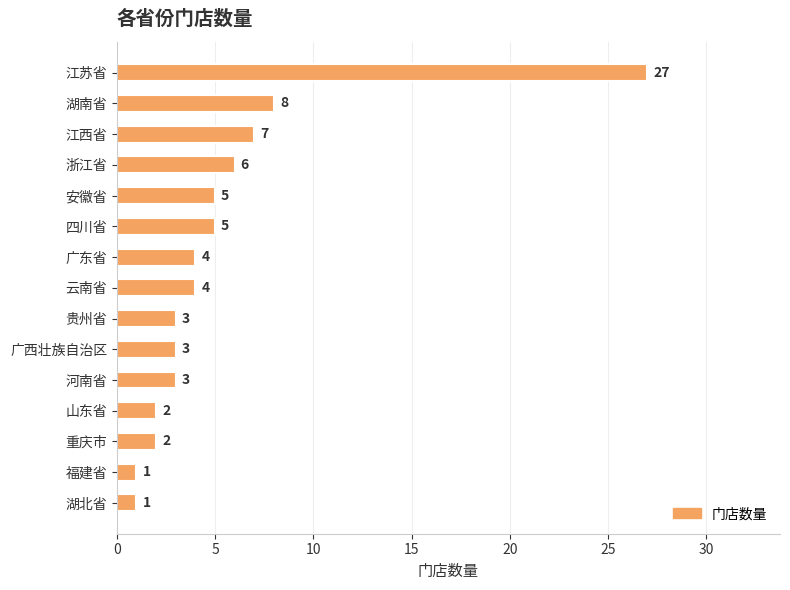

Does the chart contain any negative values?

No